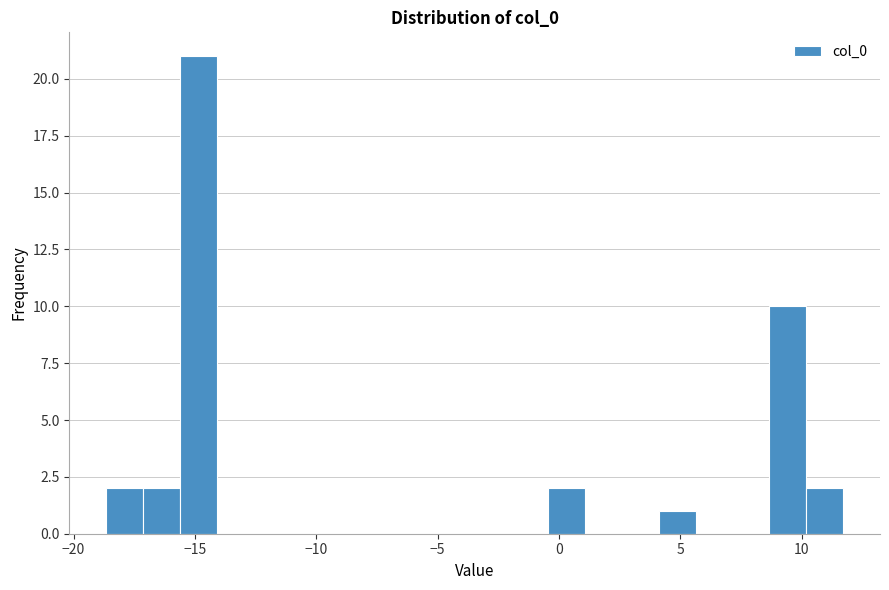

Around what value on the x-axis is the tallest bar? Give the approximate position of its centre, as read against the axis.

-15.0